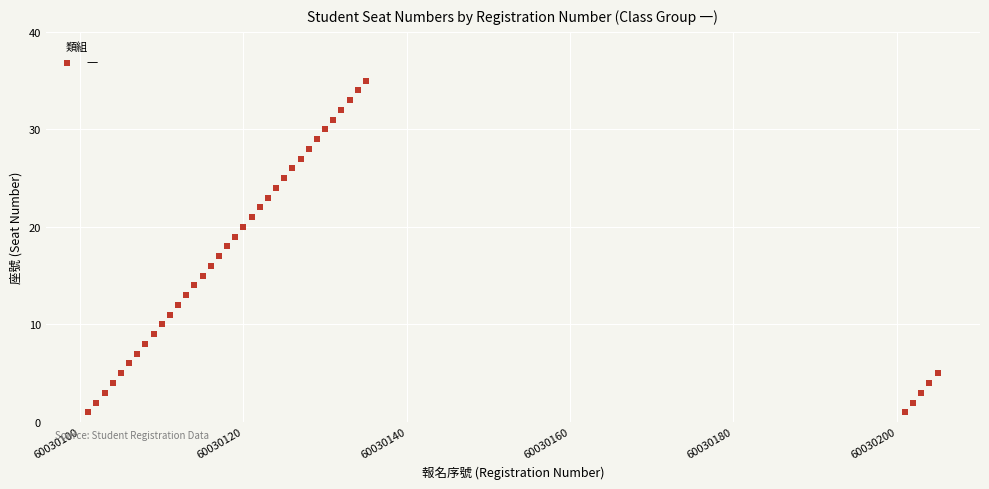

What is the range of Y values (max minus min)?

34